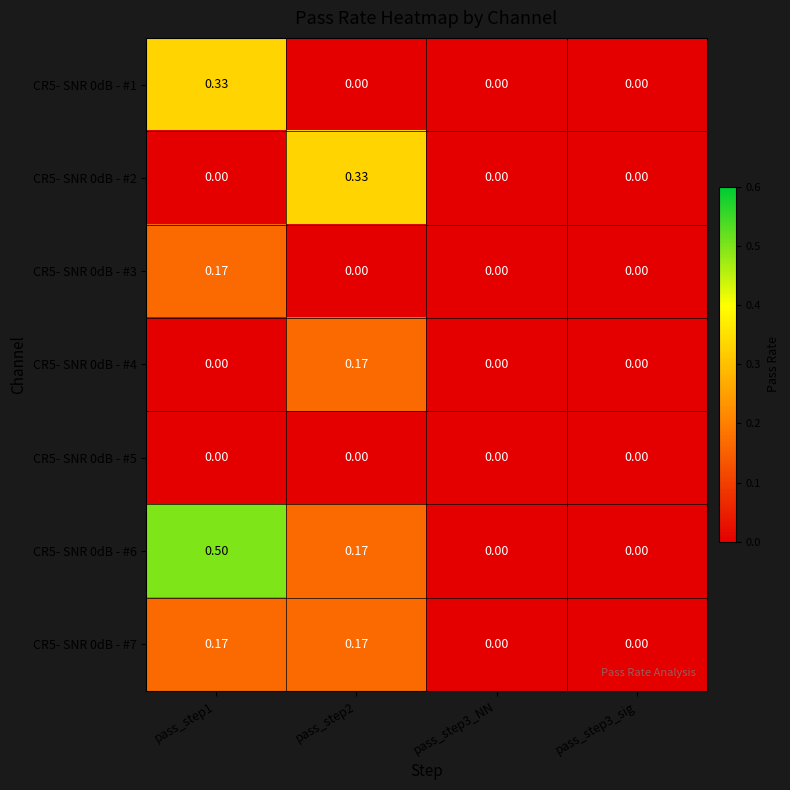

Which series changed the most between pass_step1 and pass_step2?

CR5- SNR 0dB - #6